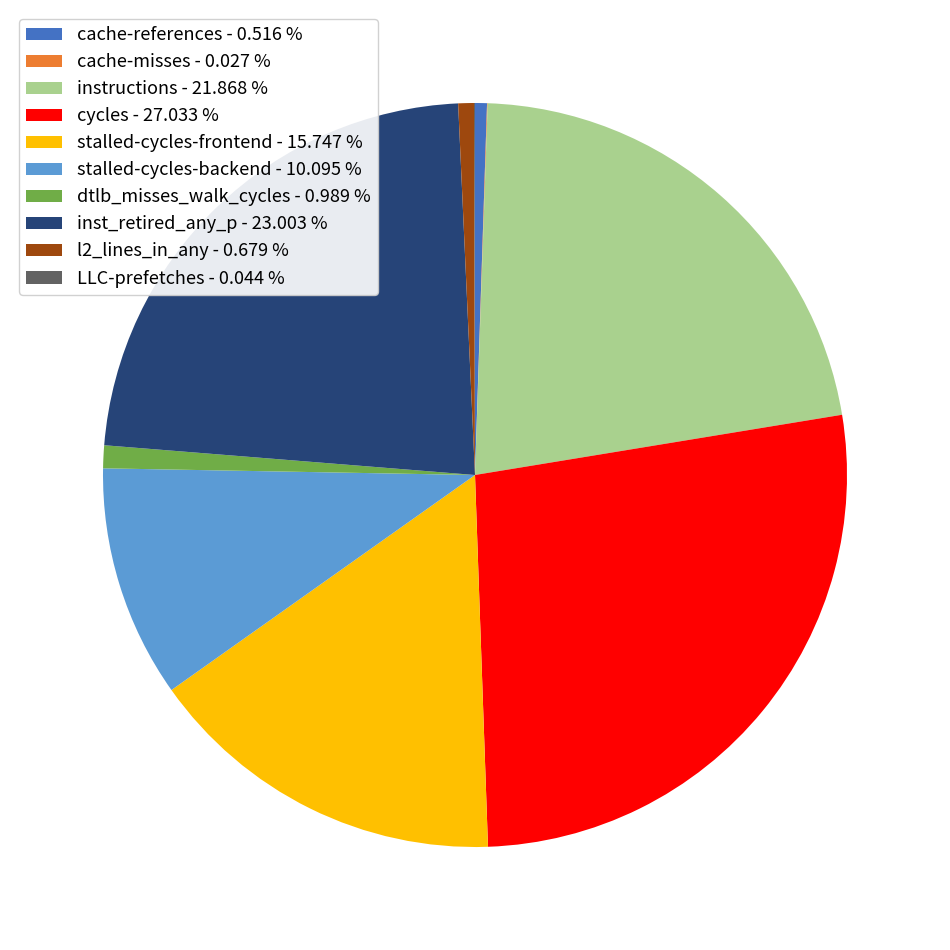

Does any single category account for the majority?

No